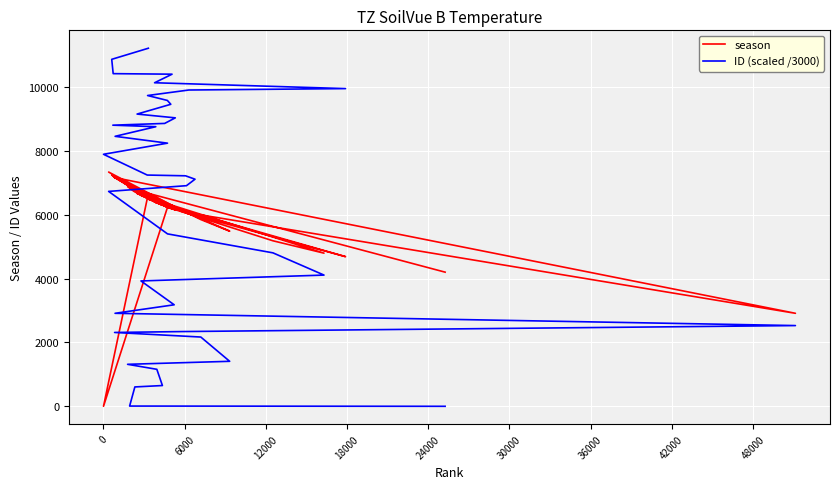

Rank the series by their maximum value, from lowest to highest.

season, ID (scaled /3000)